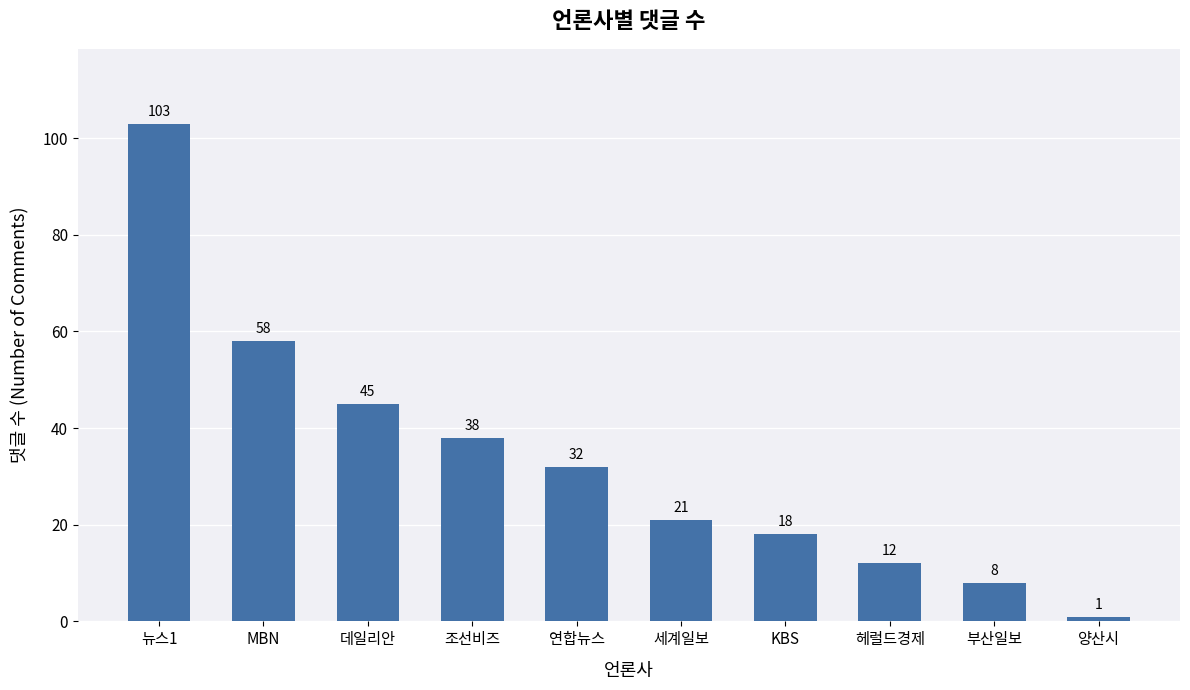

True or false: the data shows 53 at 연합뉴스.

False